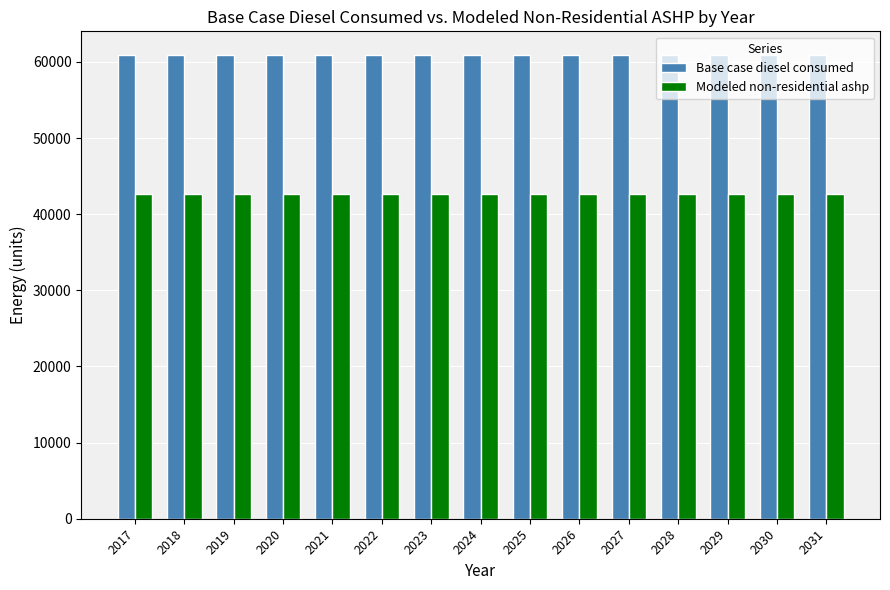

Rank the series by their maximum value, from highest to lowest.

Base case diesel consumed, Modeled non-residential ashp